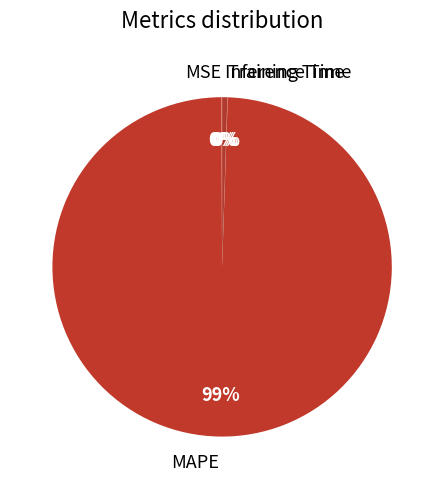

What is the ratio of the value at MAPE to the value at Inference Time?

201.1